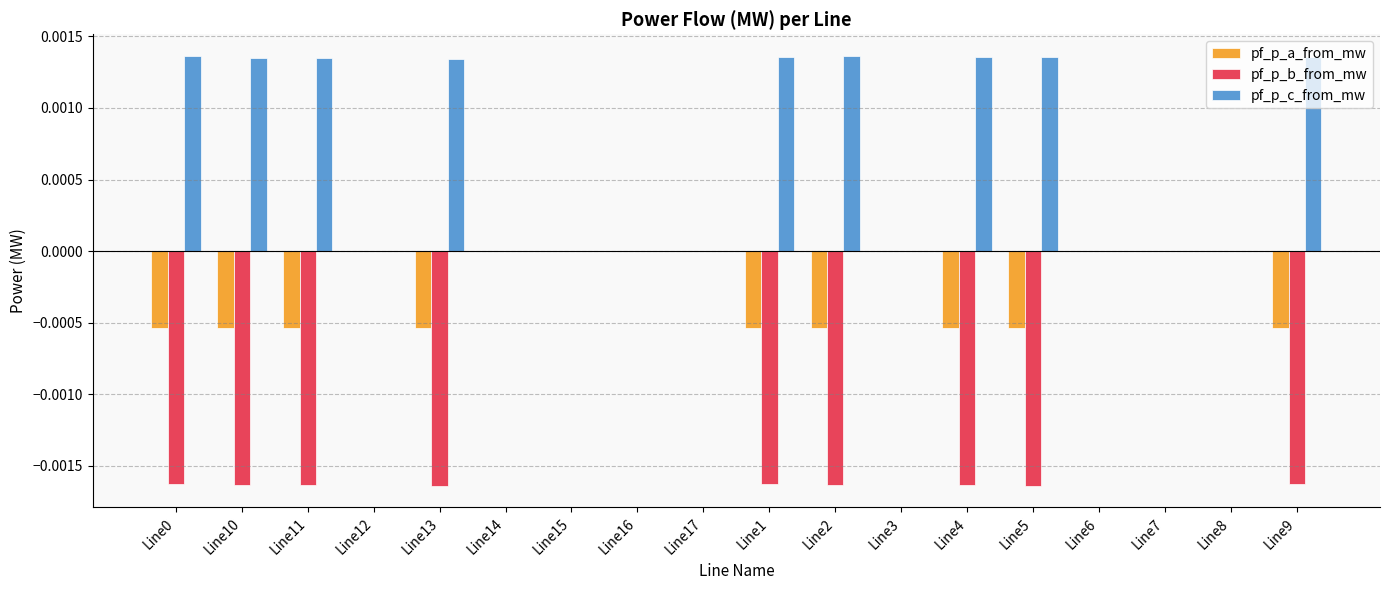

Which series has the largest total across all categories?

pf_p_c_from_mw